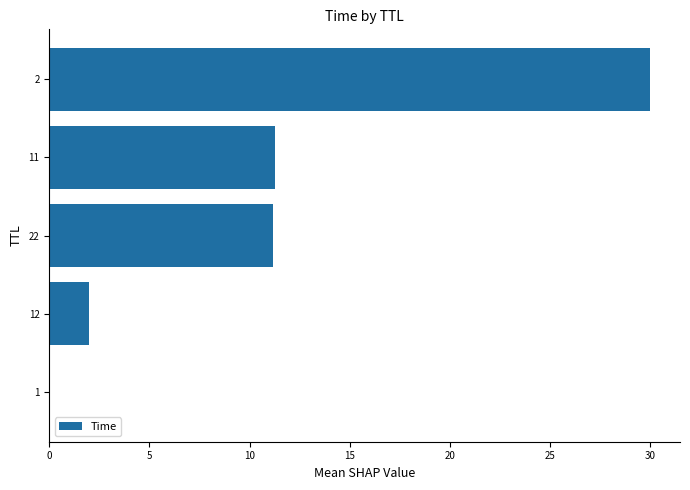

True or false: the data shows 18.2 at 22.

False